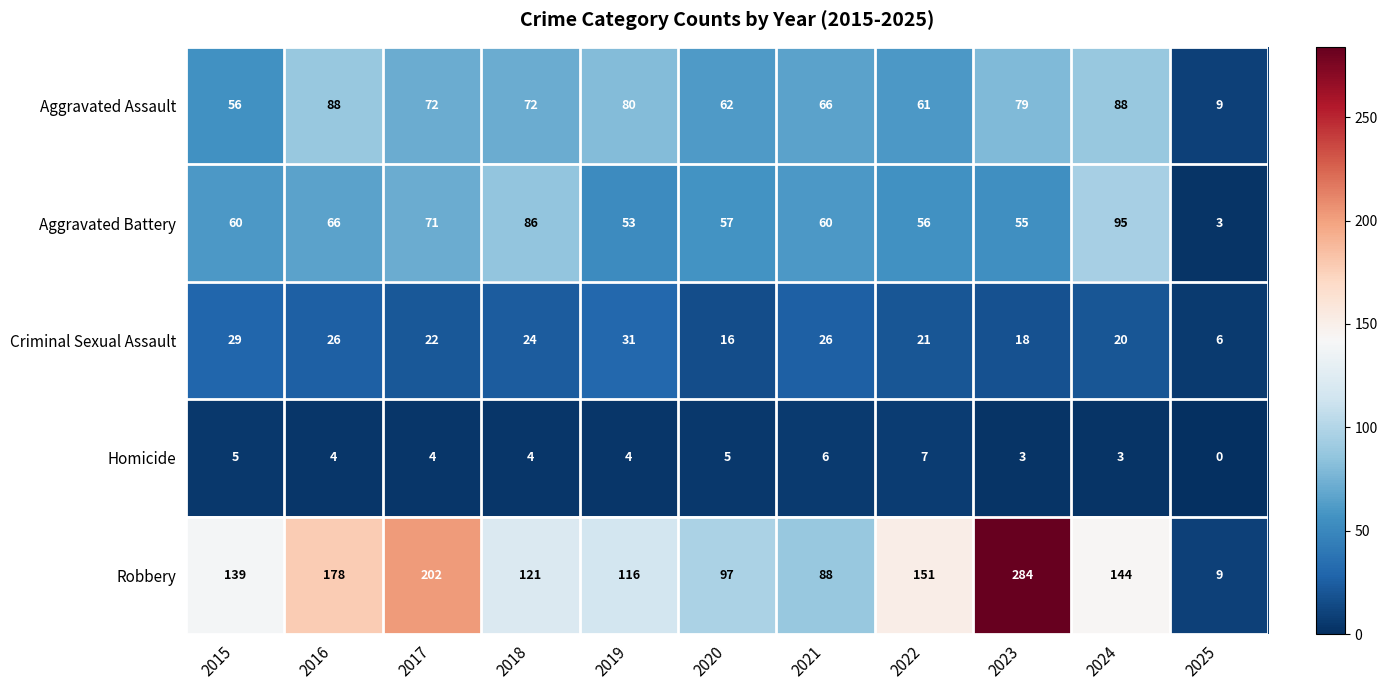

Which series has the largest total across all categories?

Robbery